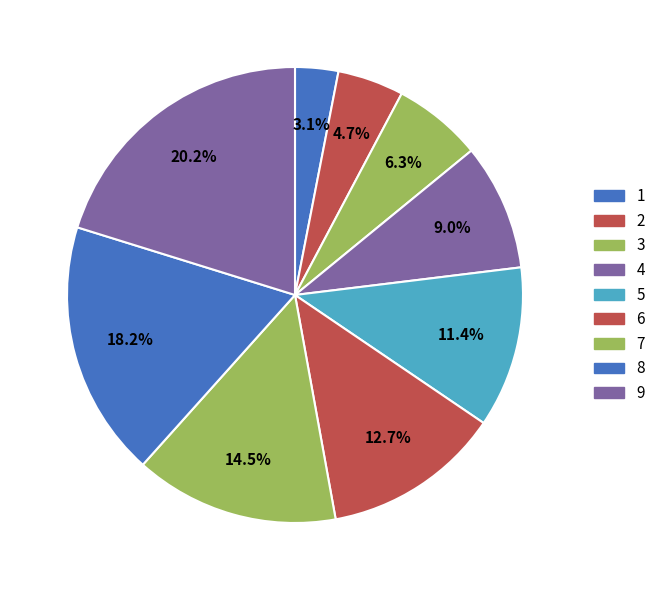

Is the sum of 4 and 7 greater than half?

No